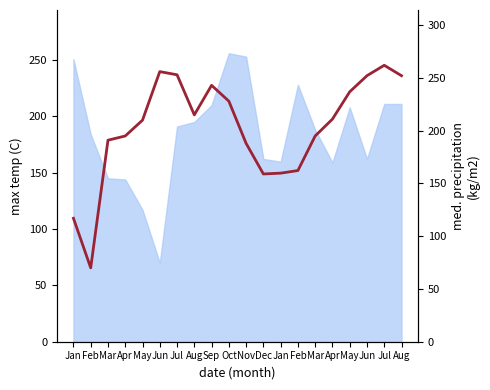

At which category does the chart reach its minimum across all series?

Feb